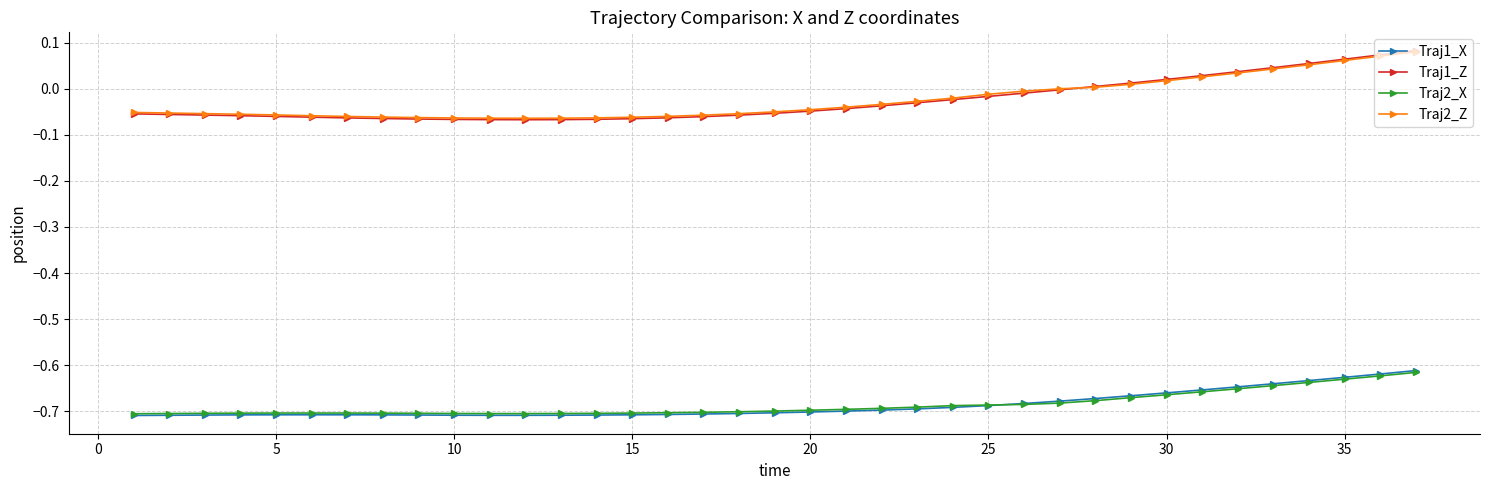

Which series has the largest range (max minus min)?

Traj1_Z